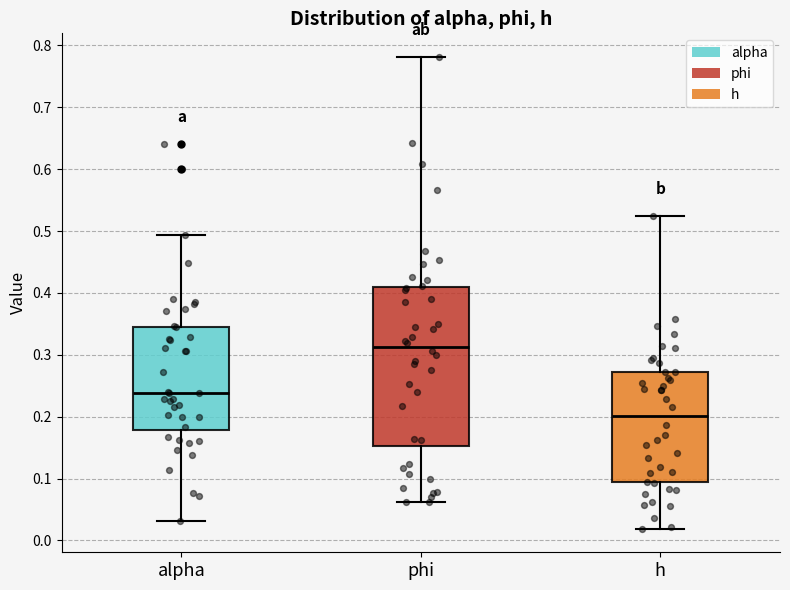

Which box is the tallest, from its lower edge to its upper edge?

phi